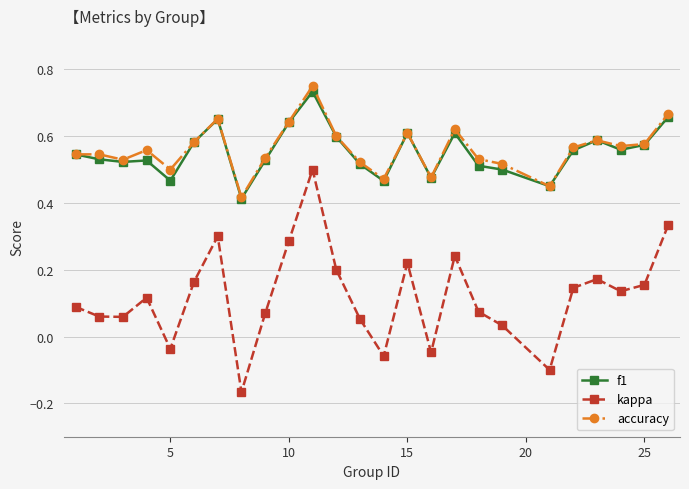

At how many categories does at least one series exceed 0?

25